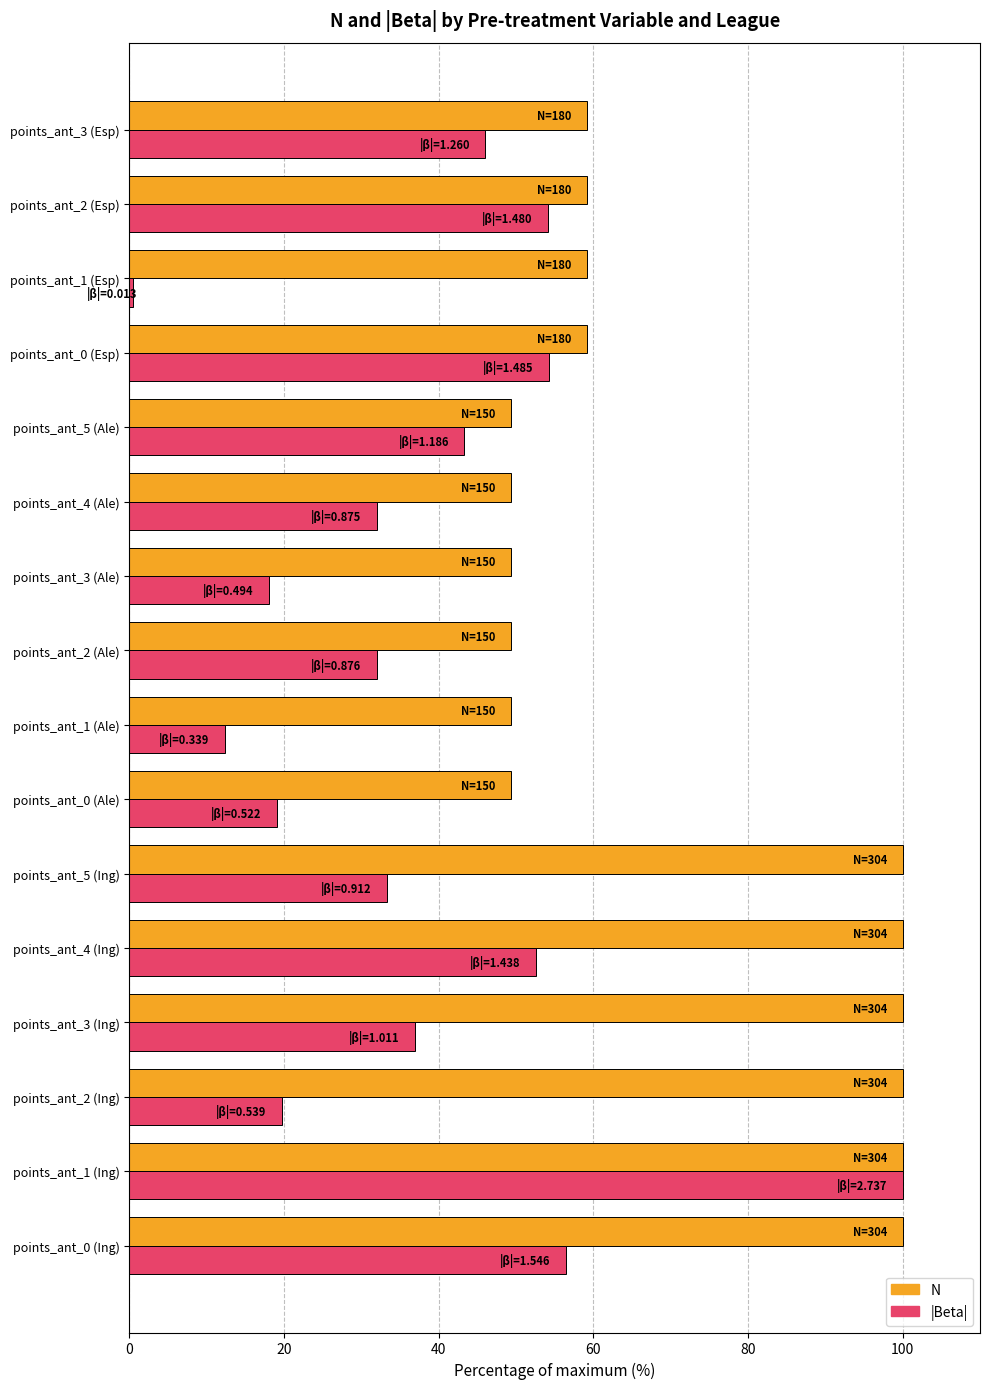

What is the difference between the maximum and minimum values in the N series?

50.7